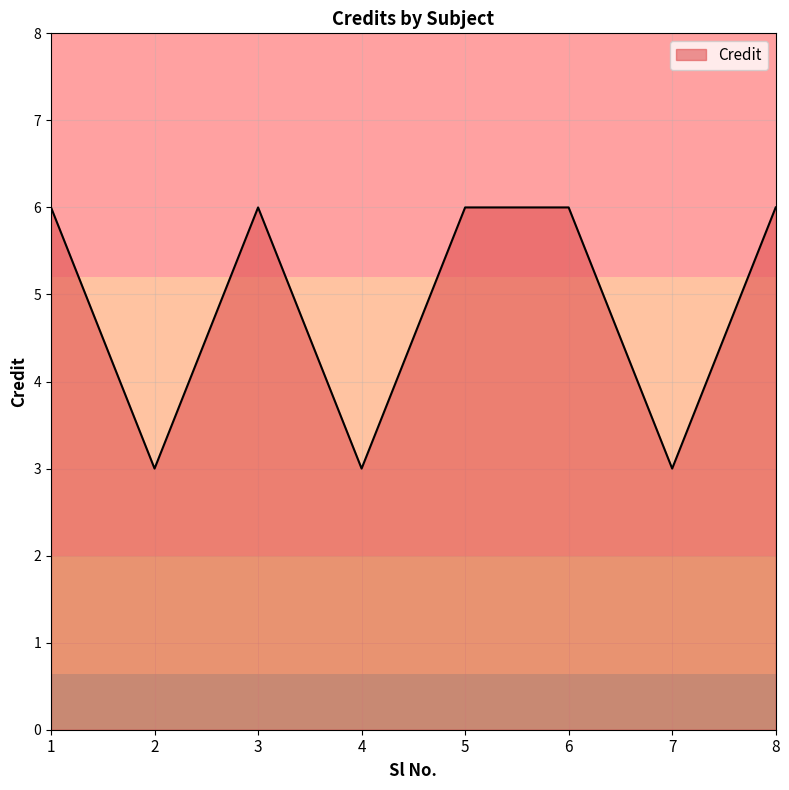

Where is the first local maximum?

3